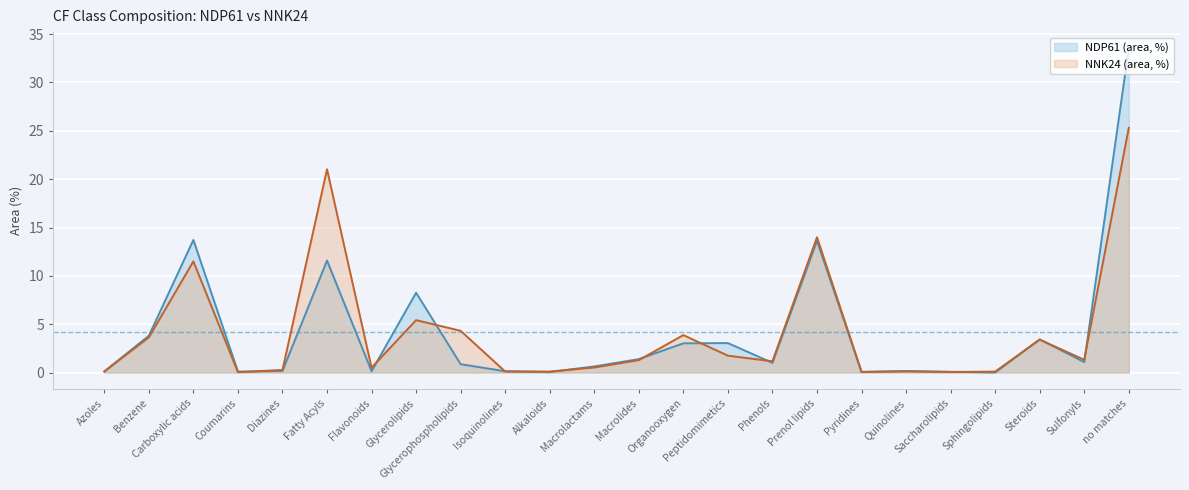

What is the label of the 22nd point from the right?

Carboxylic acids